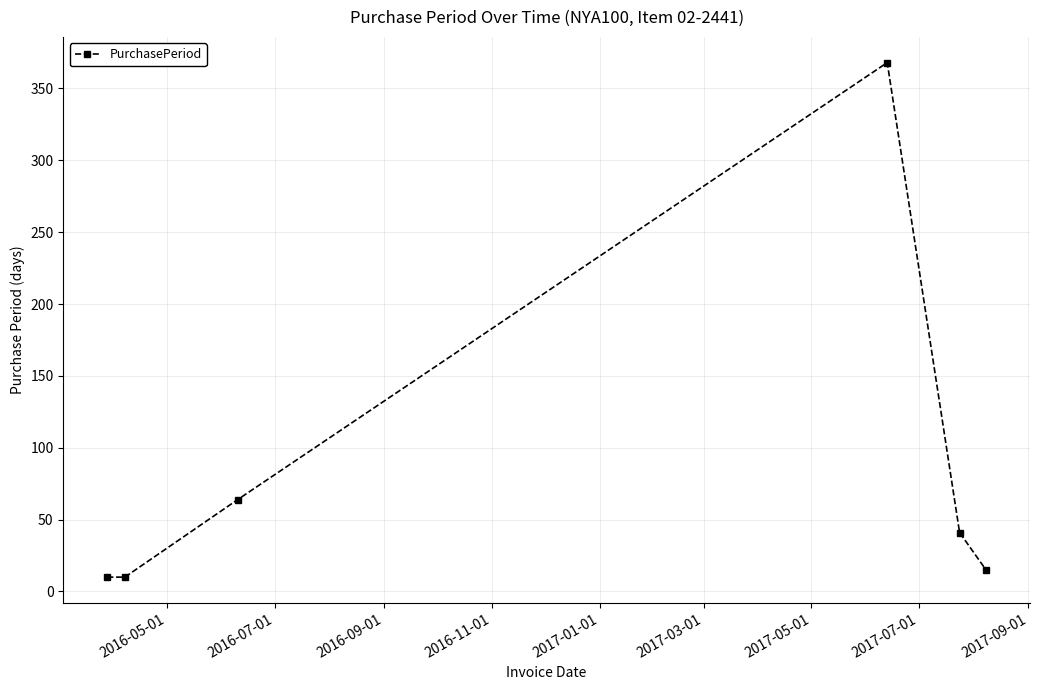

How many distinct data groups are displayed?

1